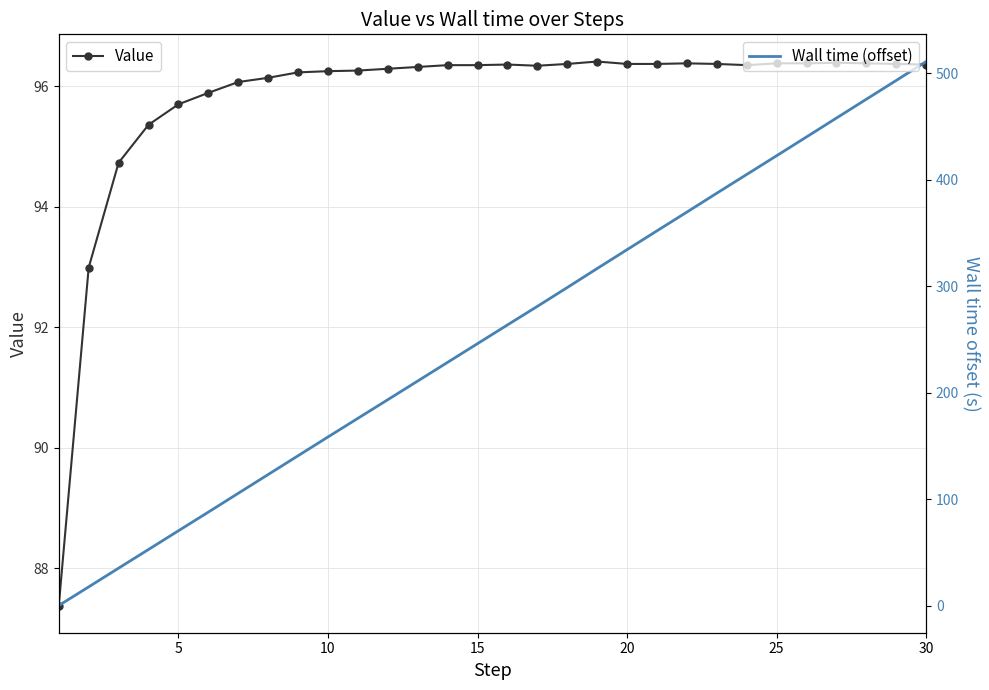

How many times do Value and Wall time (offset) cross each other?

1